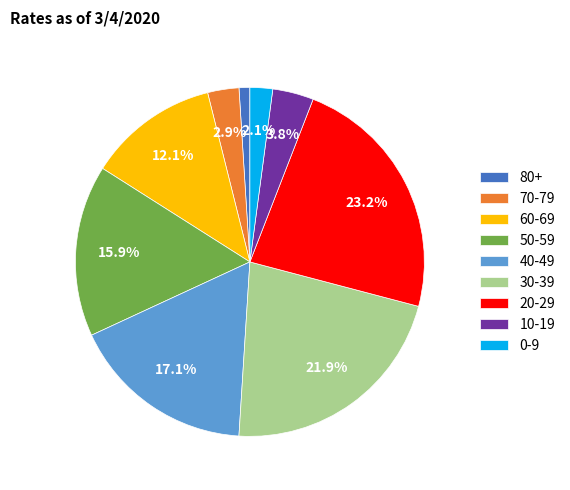

Which category has the biggest portion of the pie?

20-29